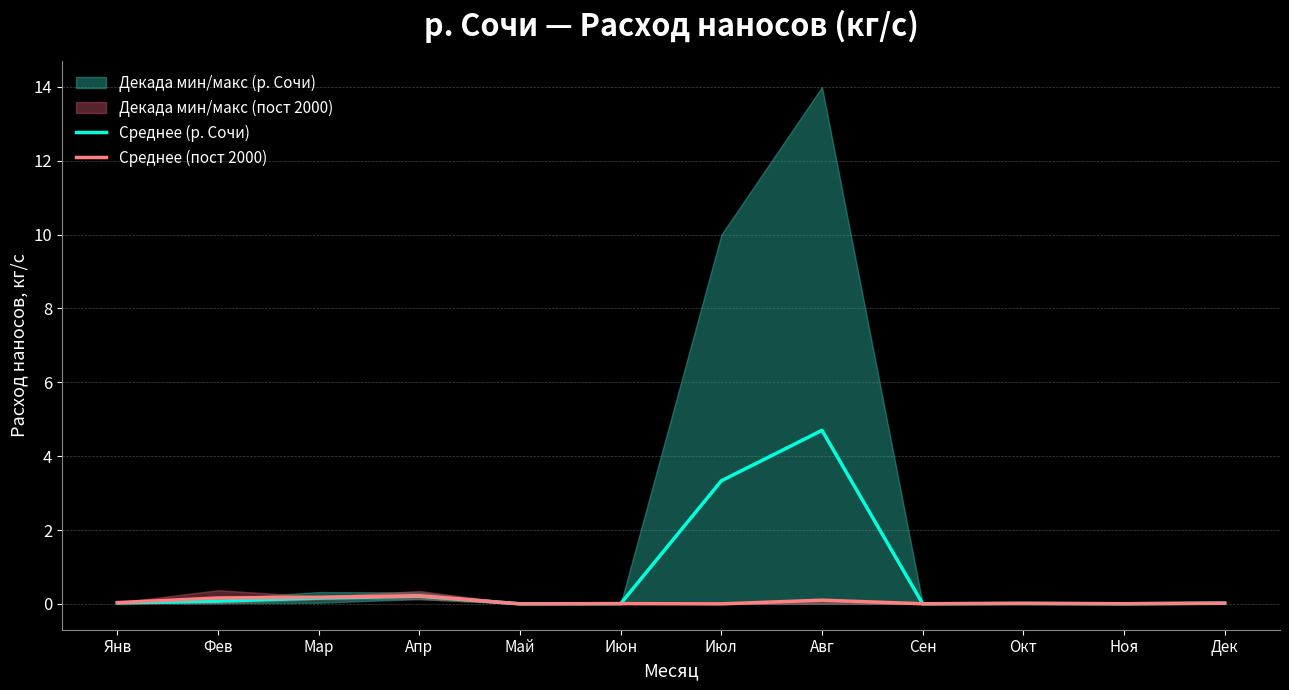

How many interior local valleys does the Среднее (пост 2000) series have?

4